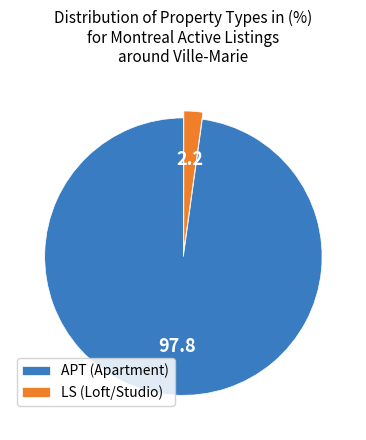

Approximately how many times larger is the value at APT (Apartment) compared to LS (Loft/Studio)?

44.7